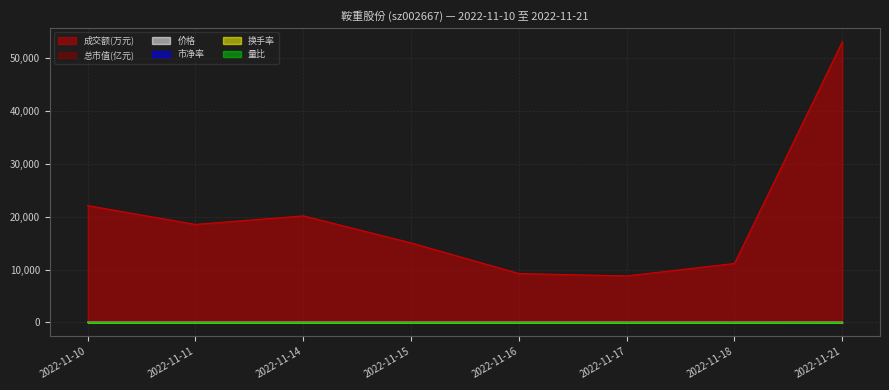

True or false: 价格 and 总市值(亿元) cross at least once.

False